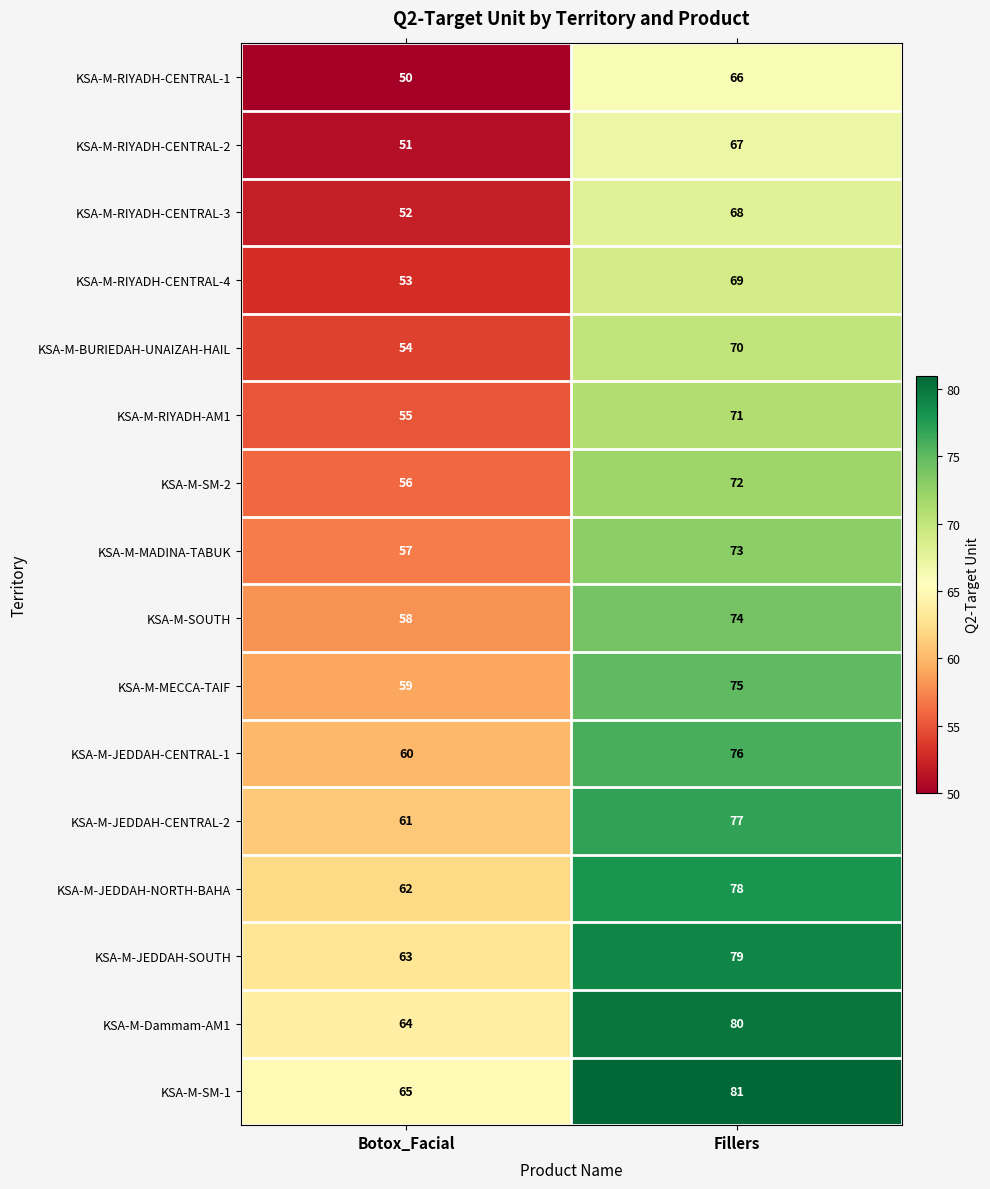

The KSA-M-RIYADH-CENTRAL-1 series shows 103 at Fillers. True or false?

False